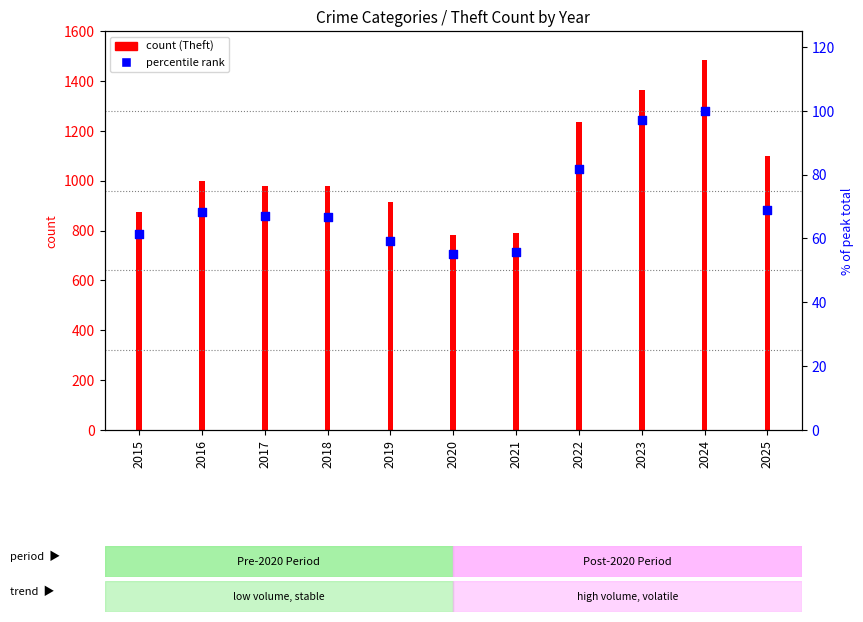

Which series reaches the minimum Y coordinate?

% of peak total